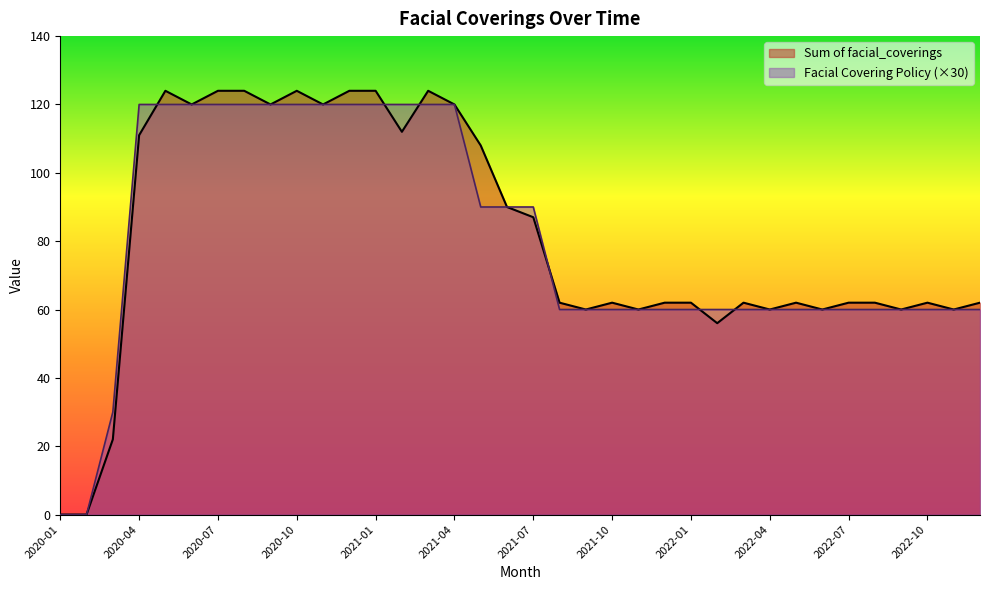

Which has a higher value, 2021-09 or 2020-03?

2021-09